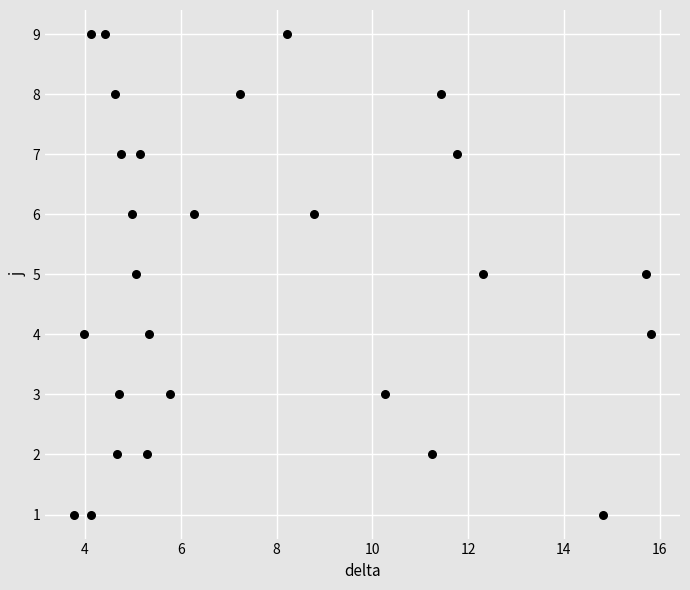

What is the range of Y values (max minus min)?

8